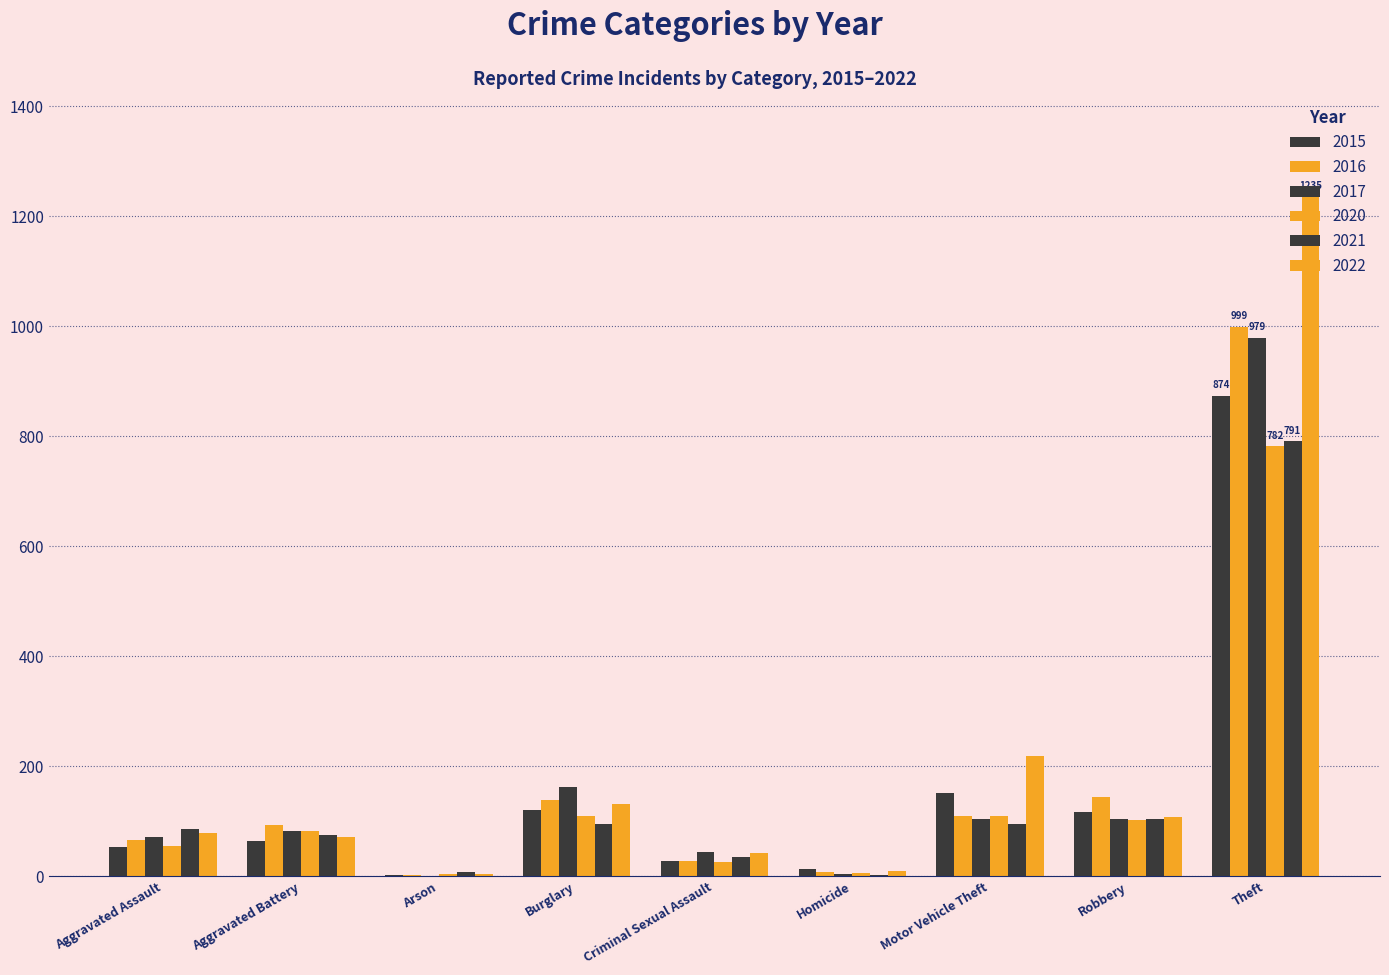

What is the label of the 4th bar from the right?

Homicide